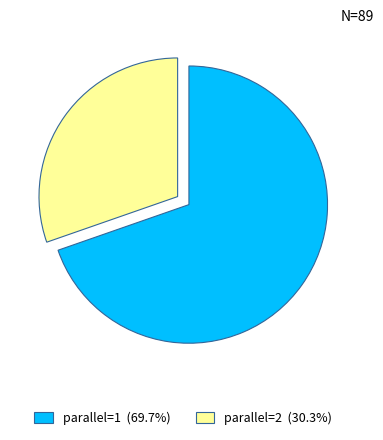

Which category has the biggest portion of the pie?

parallel=1